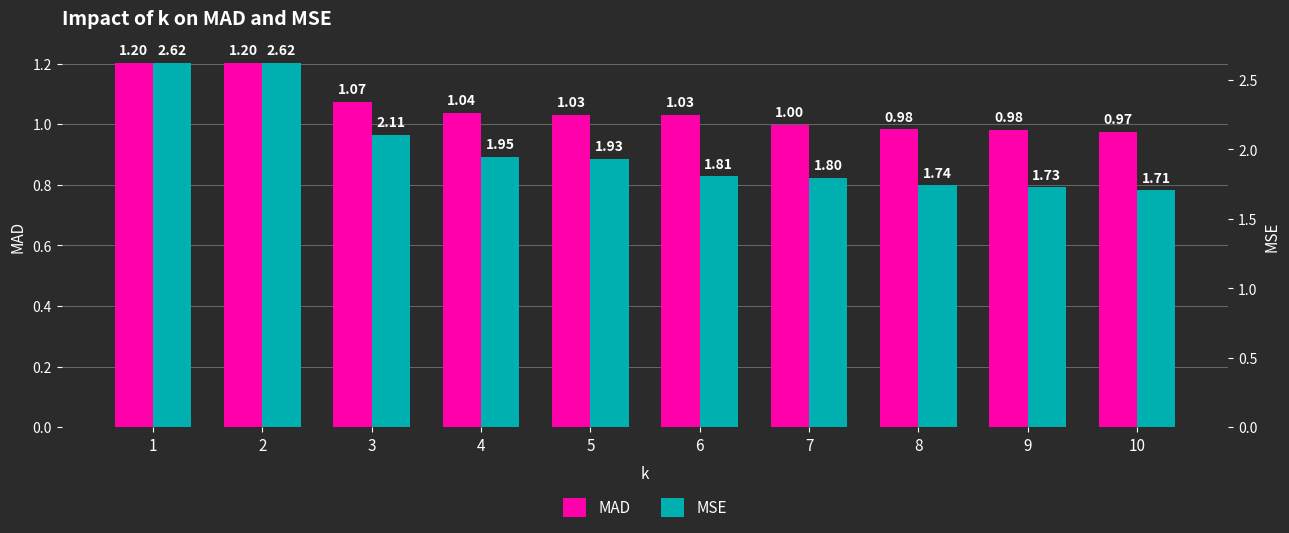

How many groups of bars are there?

10